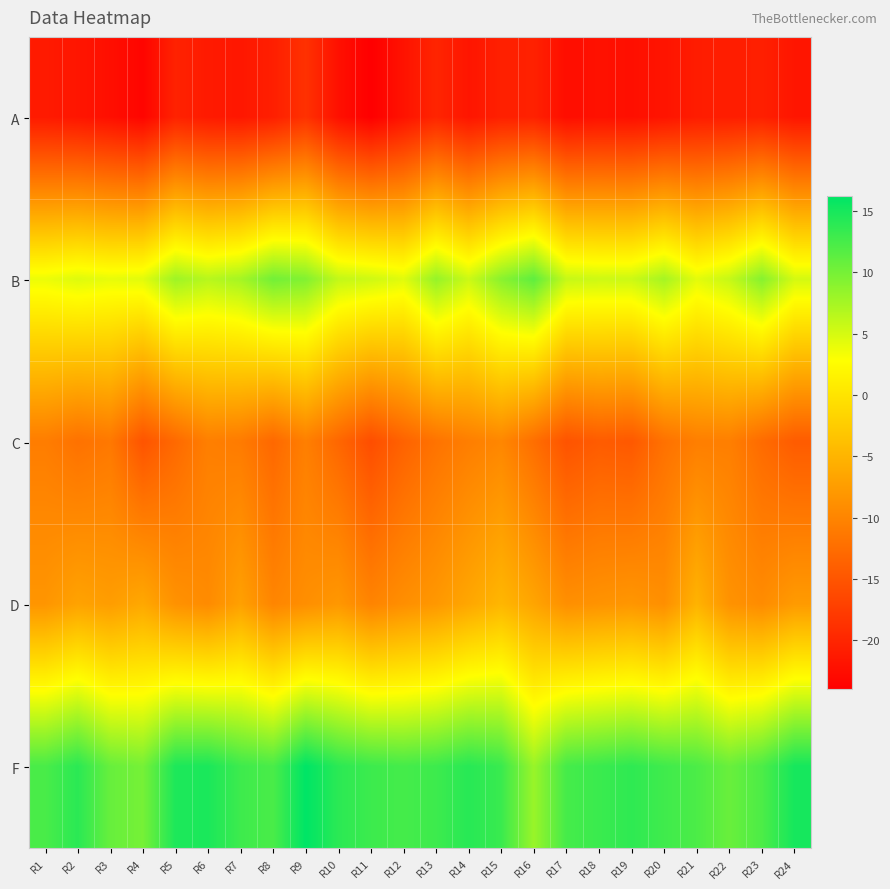

At which category does the chart reach its minimum across all series?

R11